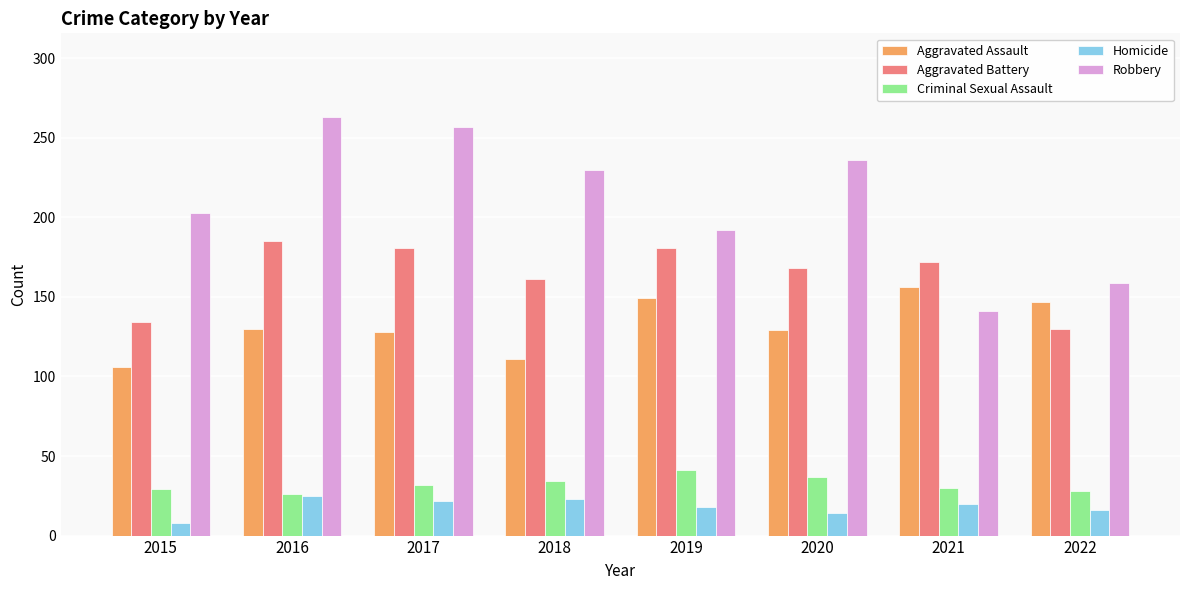

What is the minimum value shown in the chart?

8